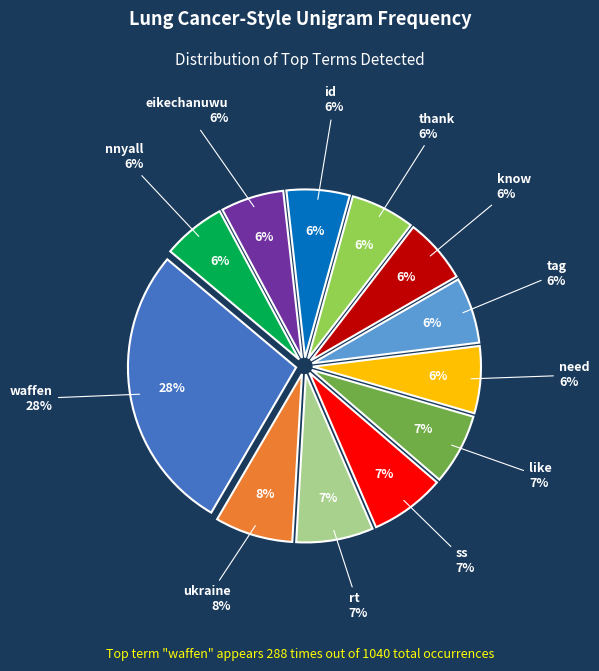

Count the number of slices in the pie.

12